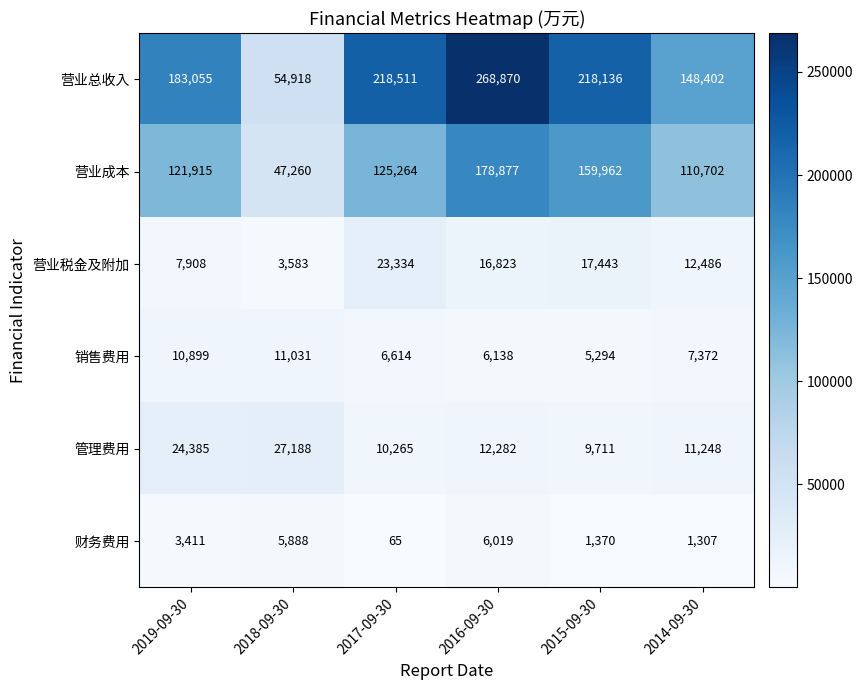

What is the maximum value shown in the chart?

268870